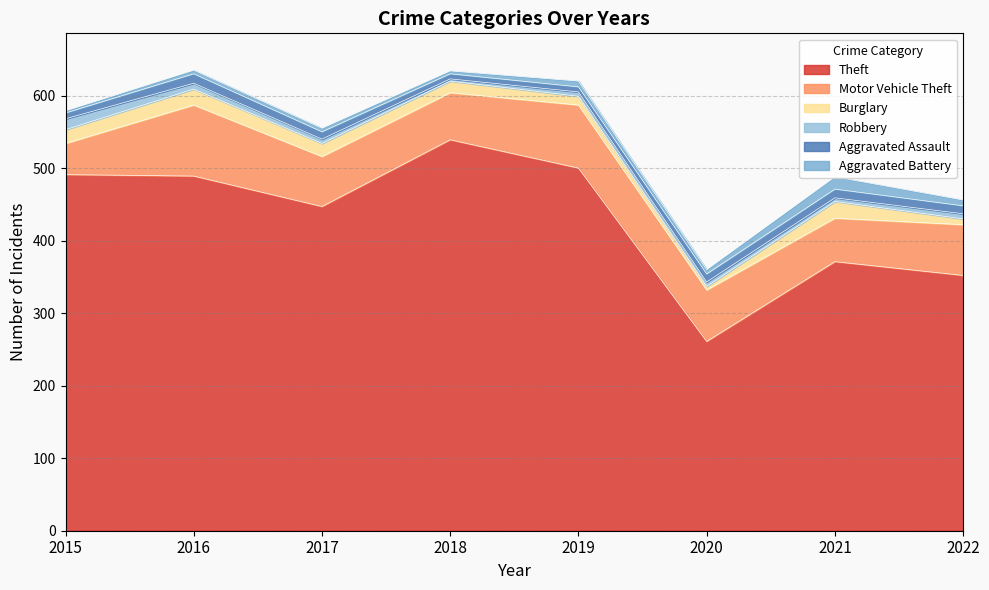

The Robbery series shows 7 at 2022. True or false?

True